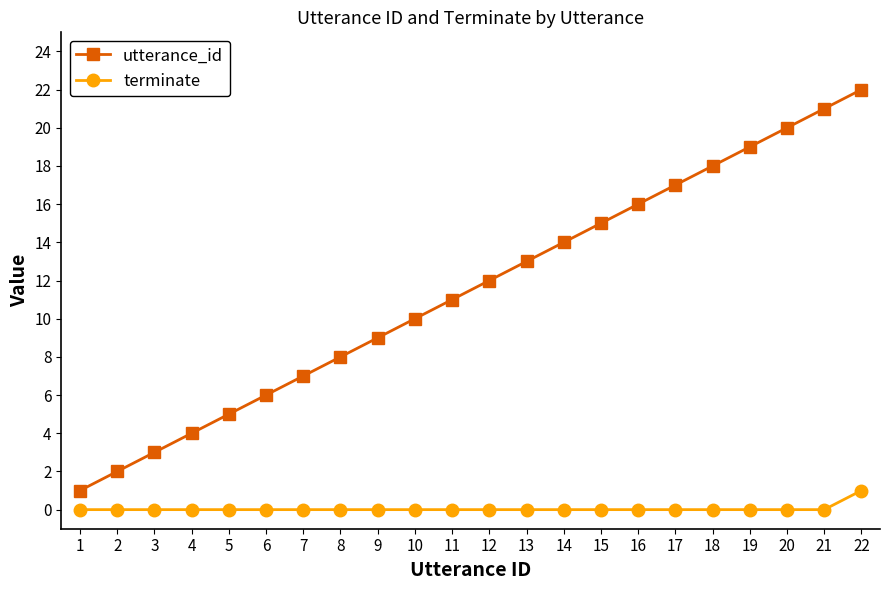

Rank the series at 14 from lowest to highest value.

terminate, utterance_id